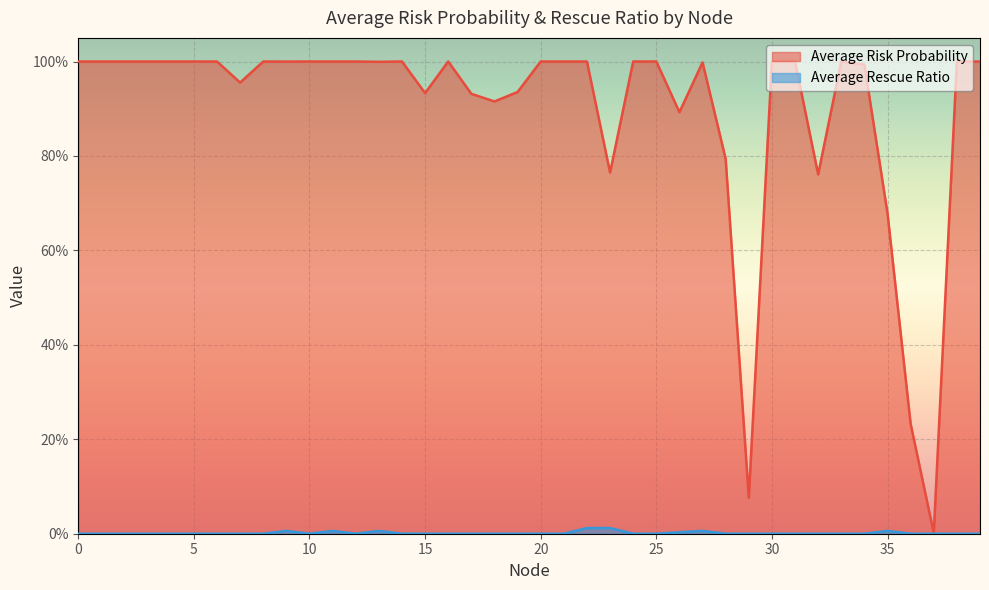

Which series changed the most between 11 and 18?

Average Risk Probability